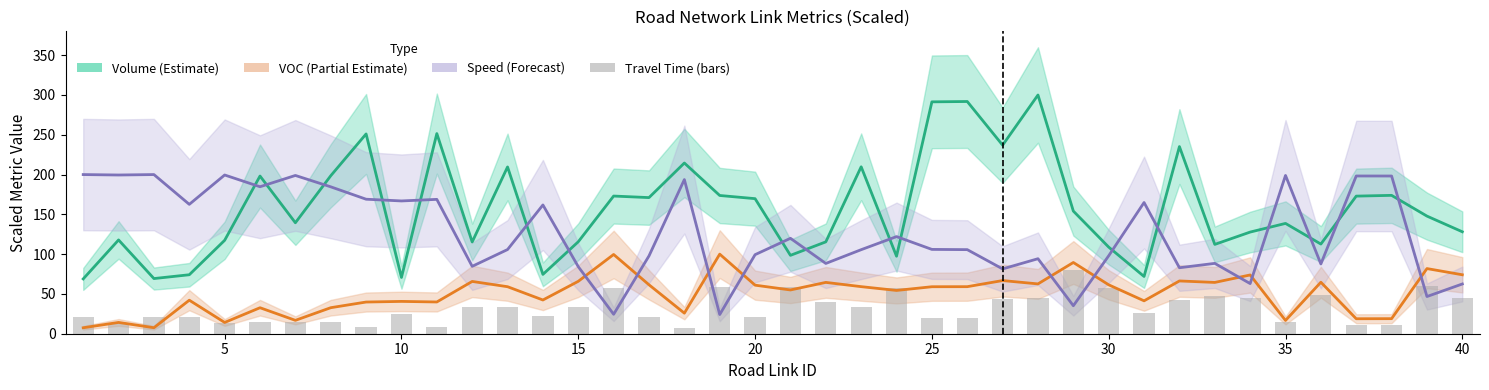

How many series are shown in this chart?

4